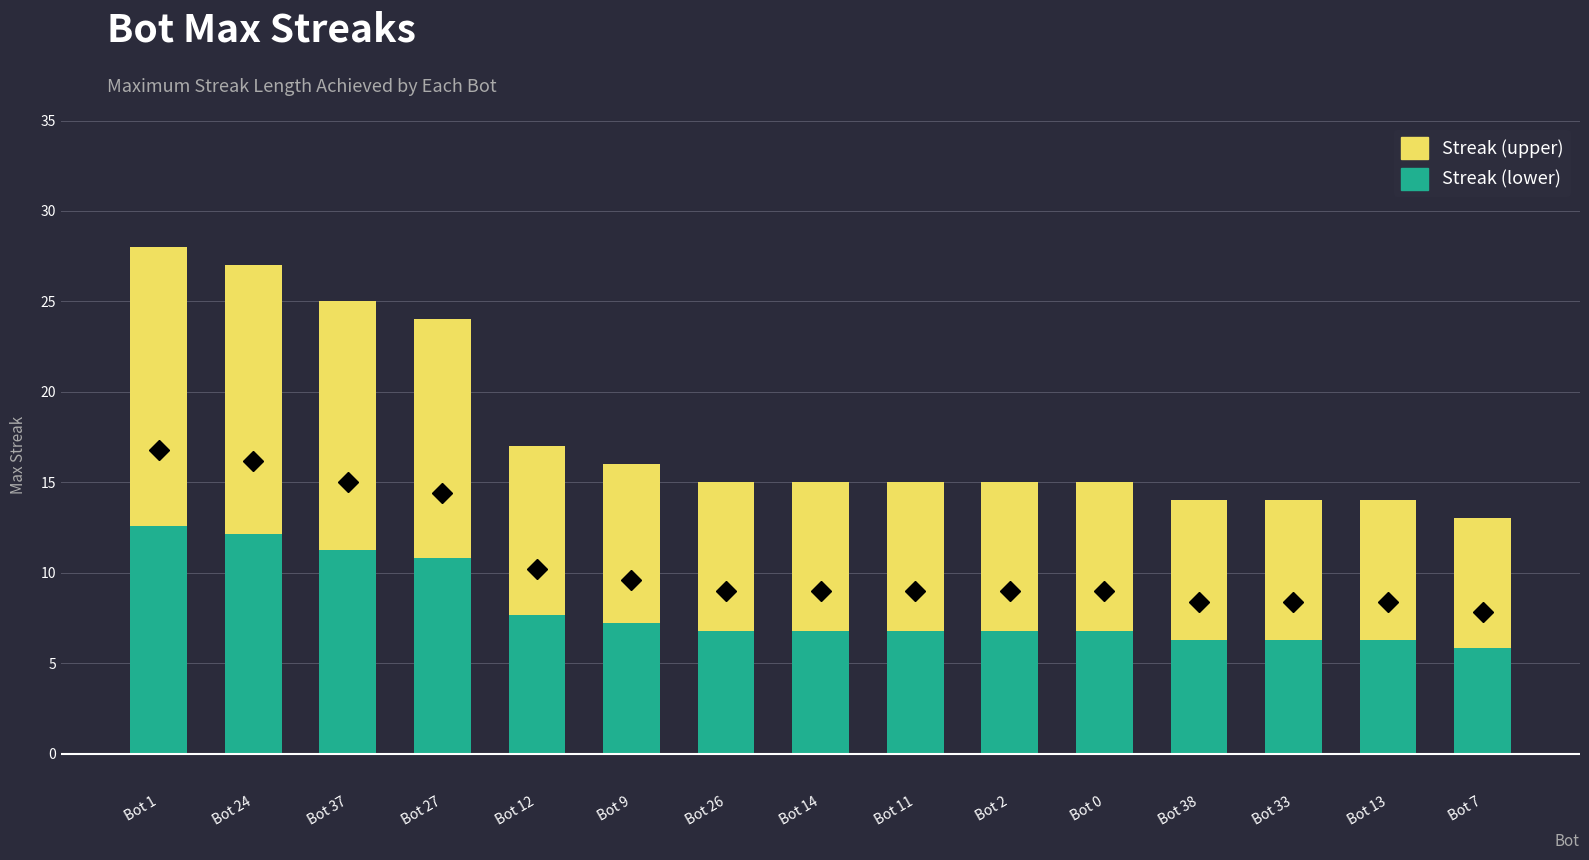

What is the total value across all series at Bot 11?

15.0